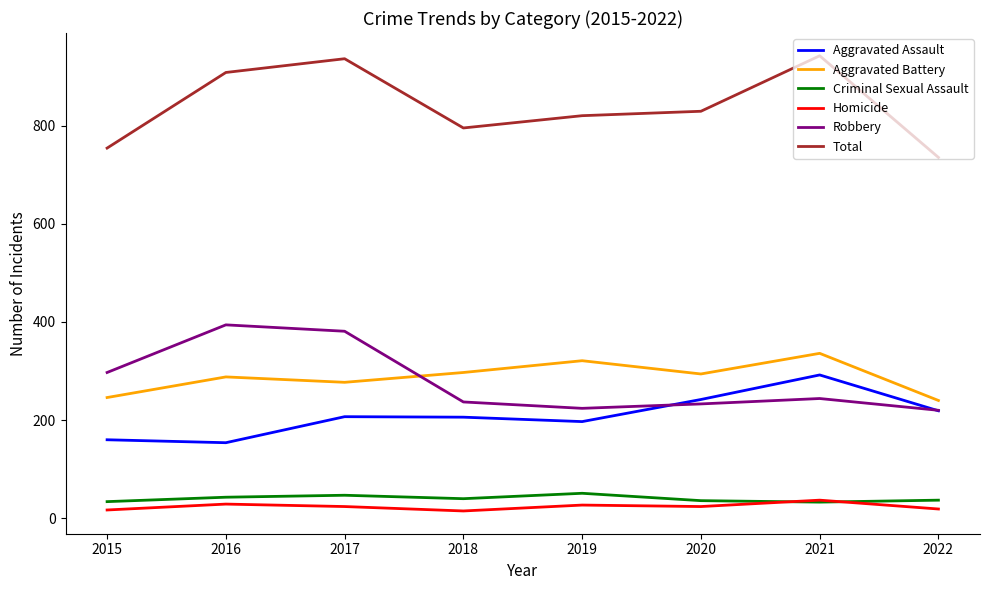

The value of Aggravated Assault at 2015 is 276. True or false?

False